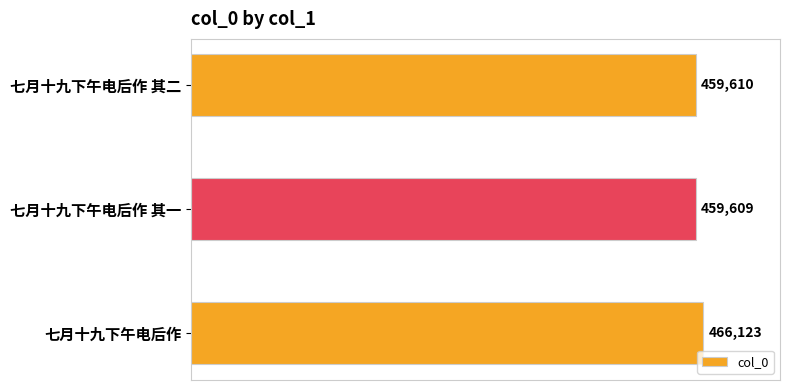

Which has a higher value, 七月十九下午电后作 其一 or 七月十九下午电后作 其二?

七月十九下午电后作 其二